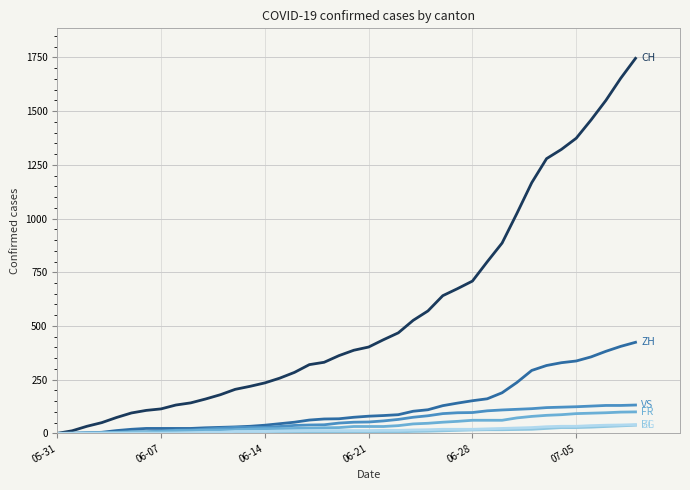

What is the greatest value displayed?

1746